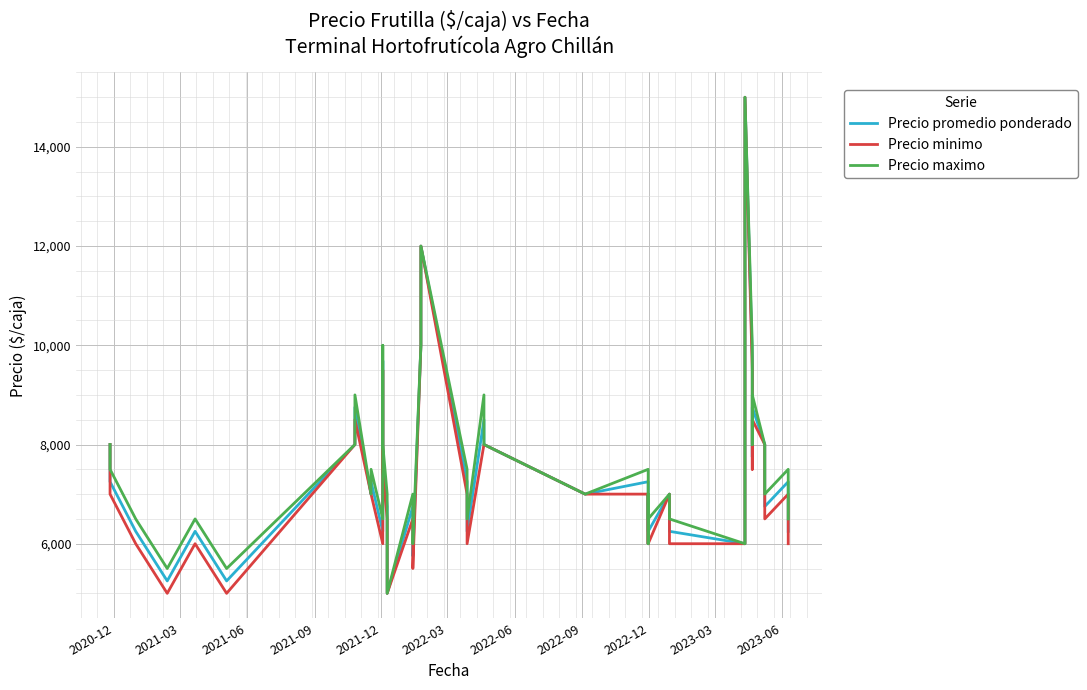

The Precio minimo series shows 1507 at 14. True or false?

False